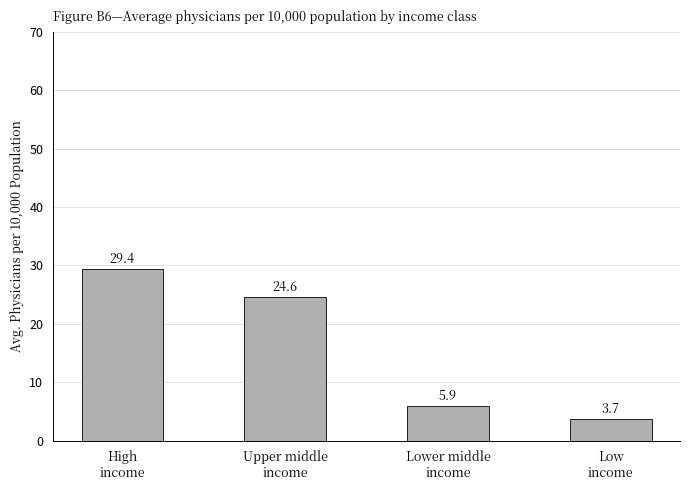

Which category has the lowest value across all series?

Low
income